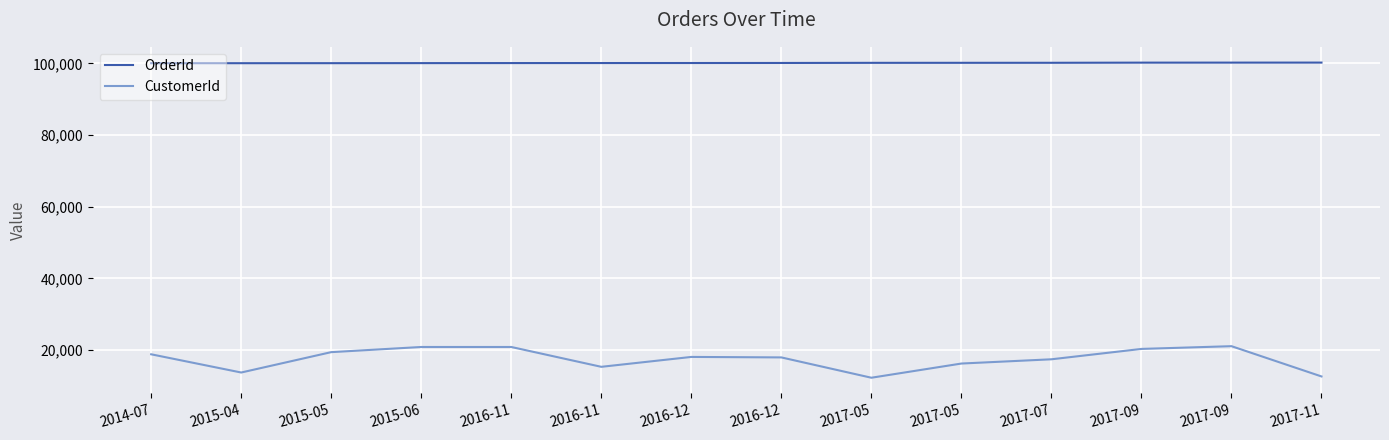

What value does the OrderId series have at 2014-07?

100041